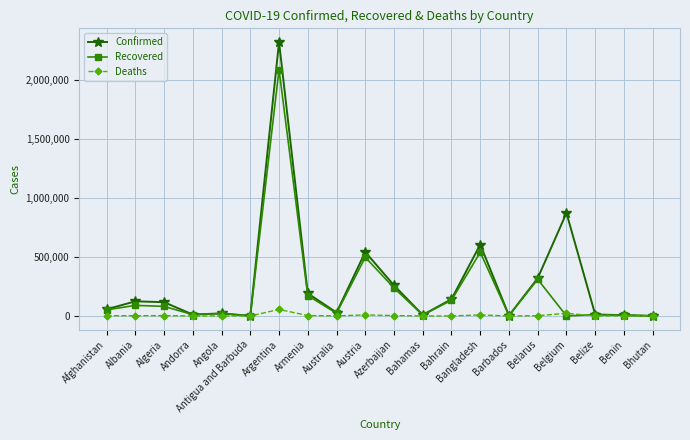

What position from the left is Bahrain?

13